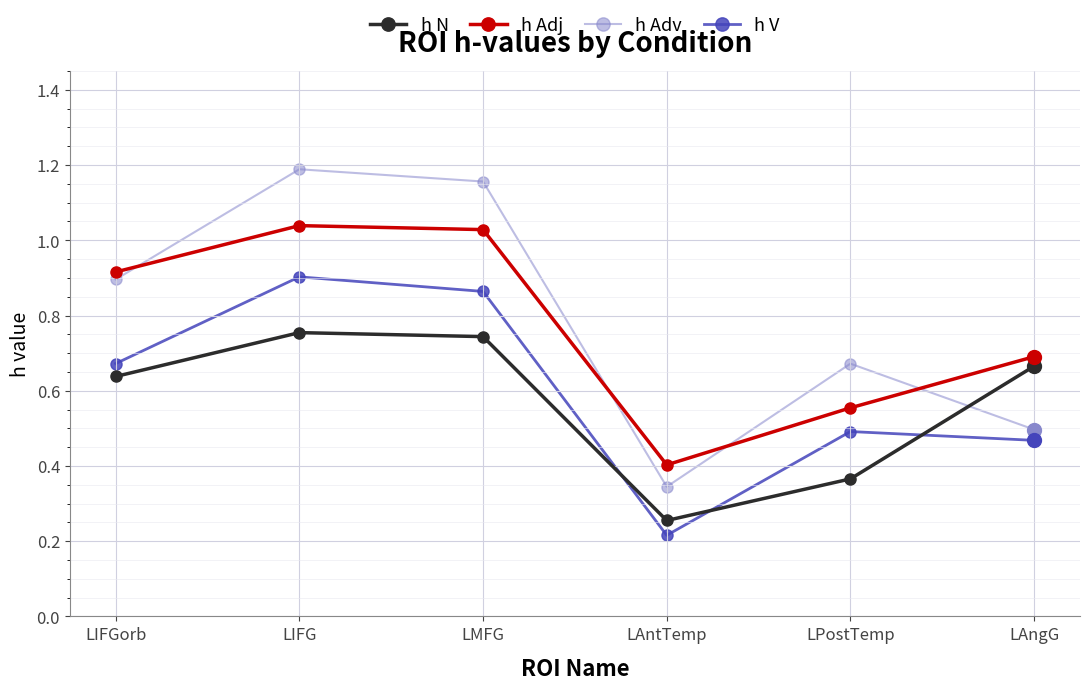

Between LMFG and LAntTemp, which series saw the biggest shift?

h Adv